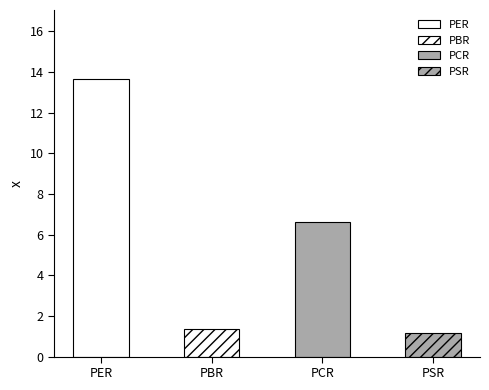

What is the ratio of the value at PSR to the value at PBR?

0.9